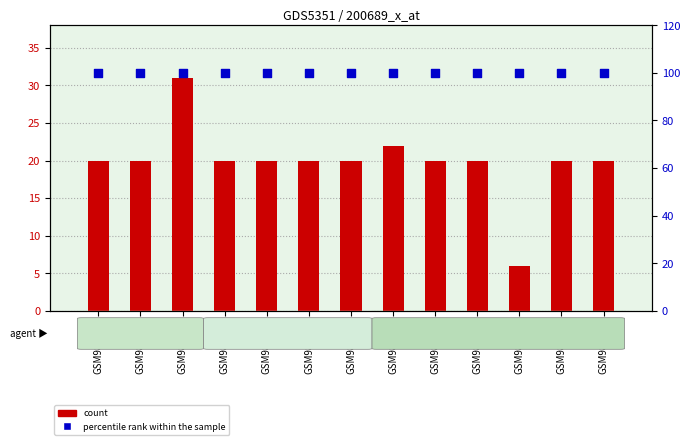

What is the total value across all series at GSM989485?

120